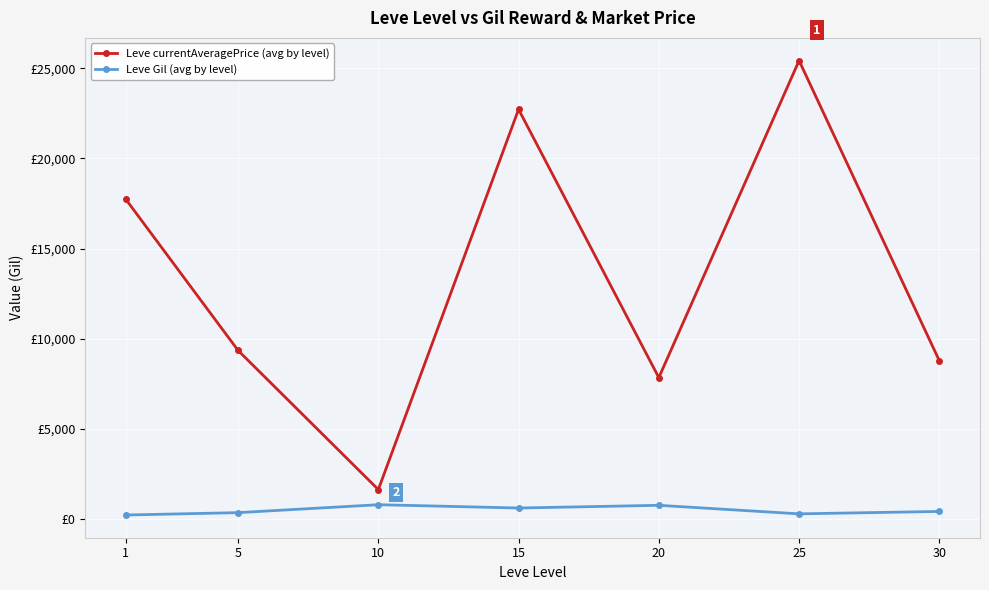

Rank the series by their maximum value, from highest to lowest.

Leve currentAveragePrice (avg by level), Leve Gil (avg by level)